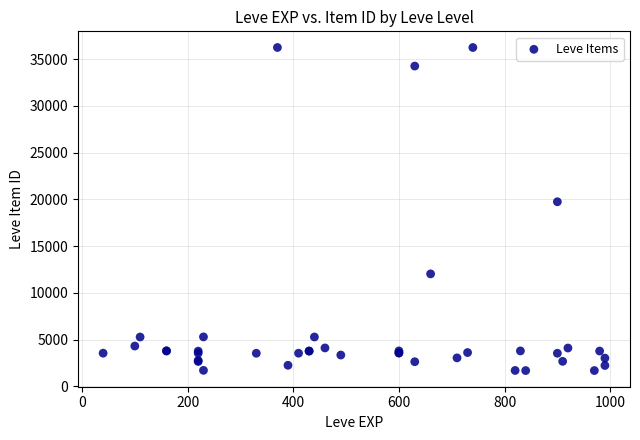

What Y value in the scatter plot is closest to 18967?

19744